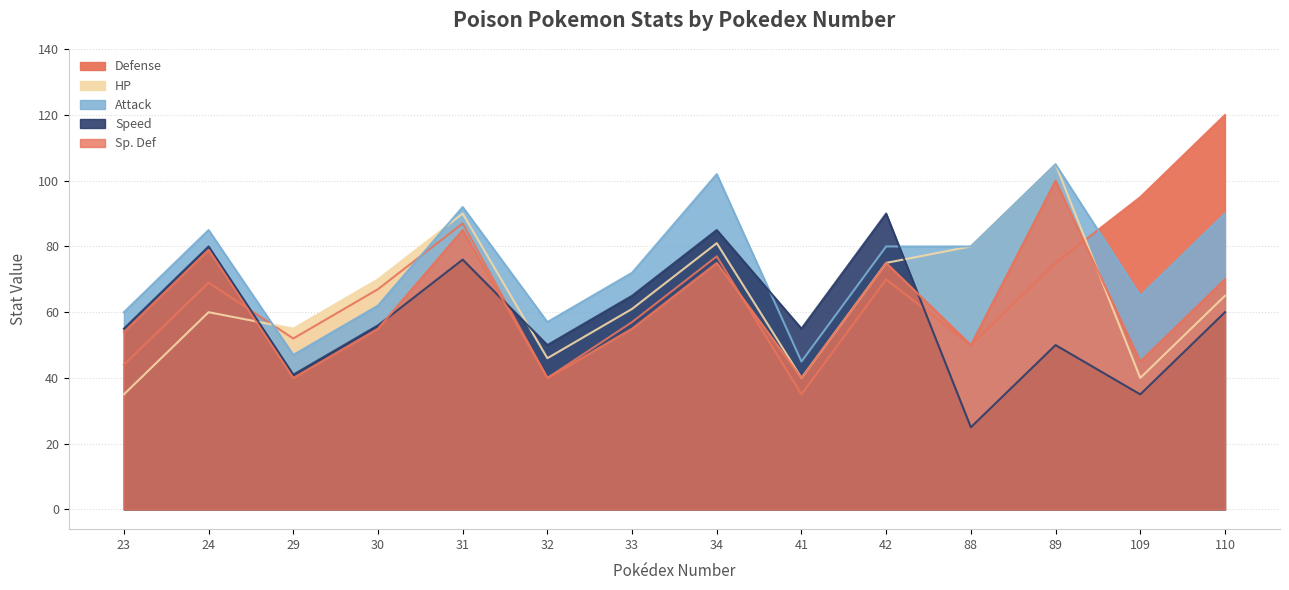

Is it true that Sp. Def equals 33 at 34?

False